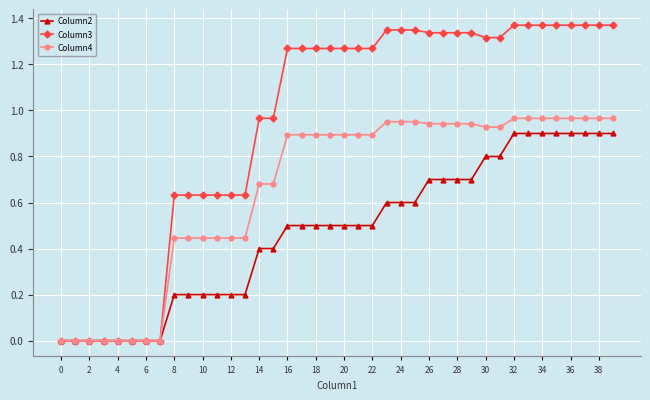

How many data points does each series have?

40